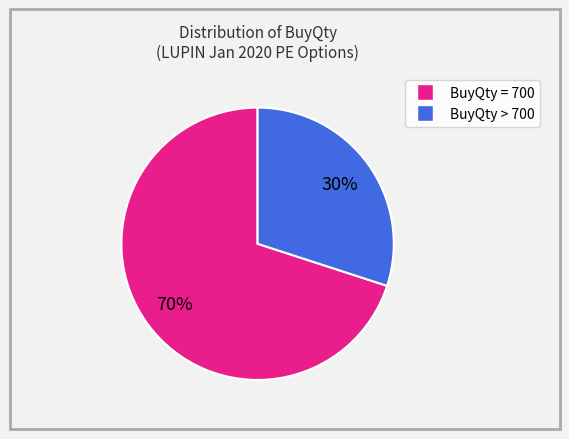

To the nearest percent, what is the difference between the largest and smallest slice percentages?

40%